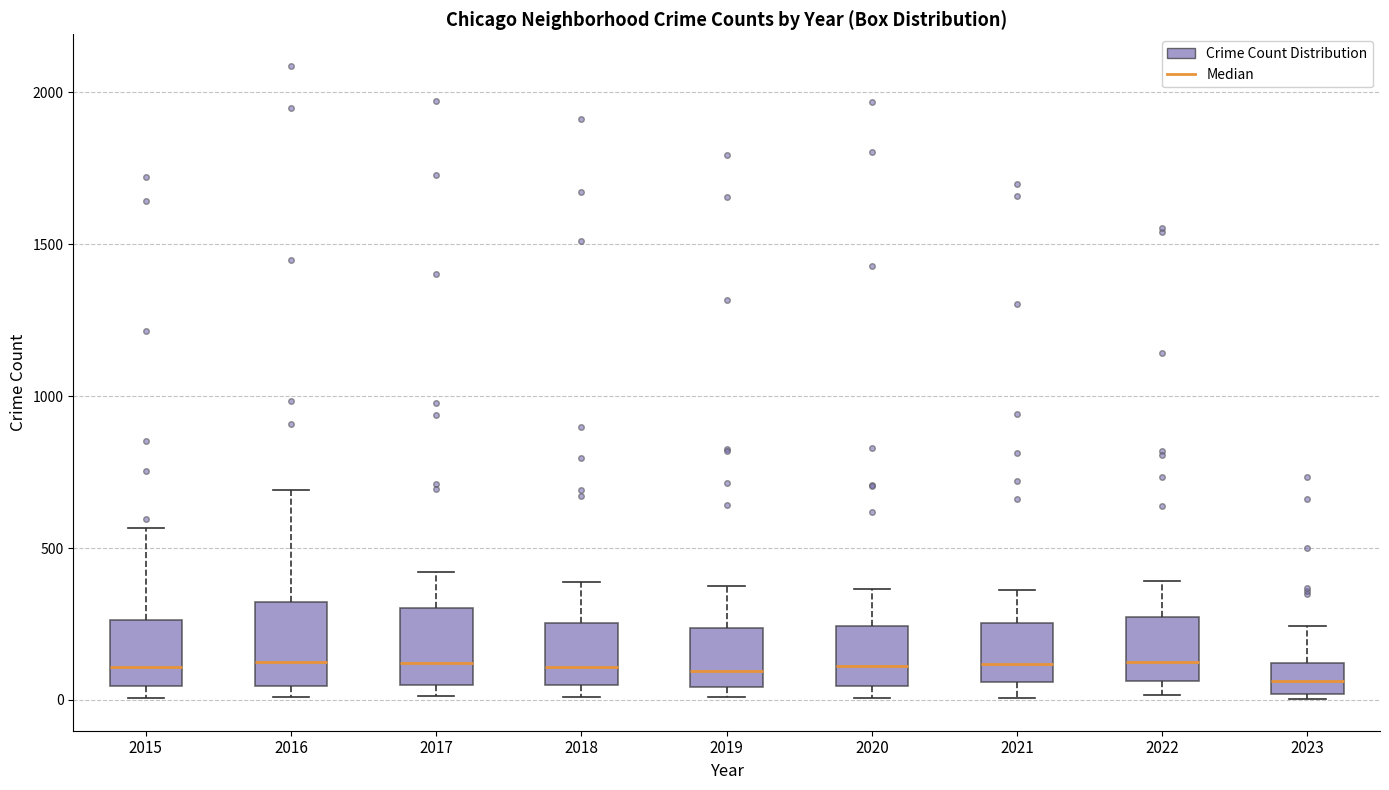

Reading left to right, transcribe this box plot: for each box, give where its median line is, the range the box spans, and where its two whiskers end, as read against the y-axis. The values are not printed on the chart, so give them approximately, as read against the axis.

2015: median 100, box 50 to 250, whiskers 0 to 550
2016: median 150, box 50 to 300, whiskers 0 to 700
2017: median 100, box 50 to 300, whiskers 0 to 400
2018: median 100, box 50 to 250, whiskers 0 to 400
2019: median 100, box 50 to 250, whiskers 0 to 400
2020: median 100, box 50 to 250, whiskers 0 to 350
2021: median 100, box 50 to 250, whiskers 0 to 350
2022: median 150, box 50 to 250, whiskers 0 to 400
2023: median 50, box 0 to 100, whiskers 0 (just below the box's lower edge) to 250